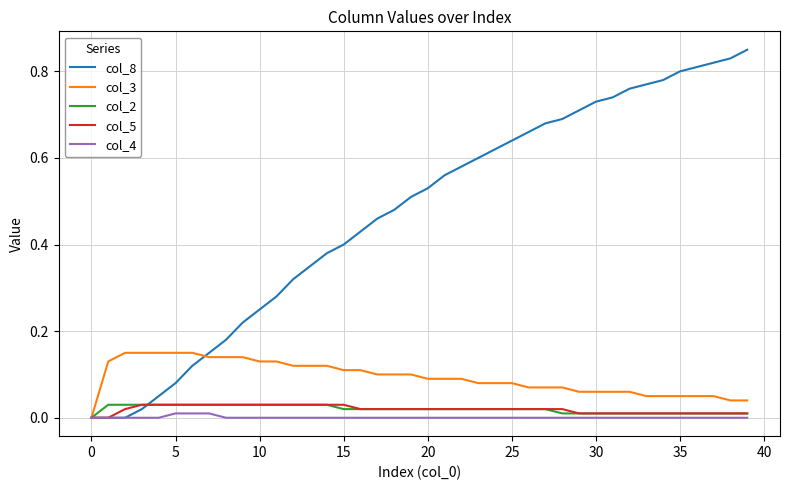

Which series has the widest spread of values?

col_8